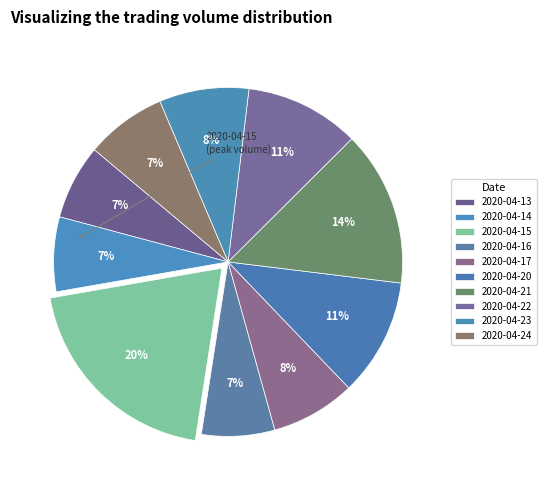

How many slices are in this pie chart?

10